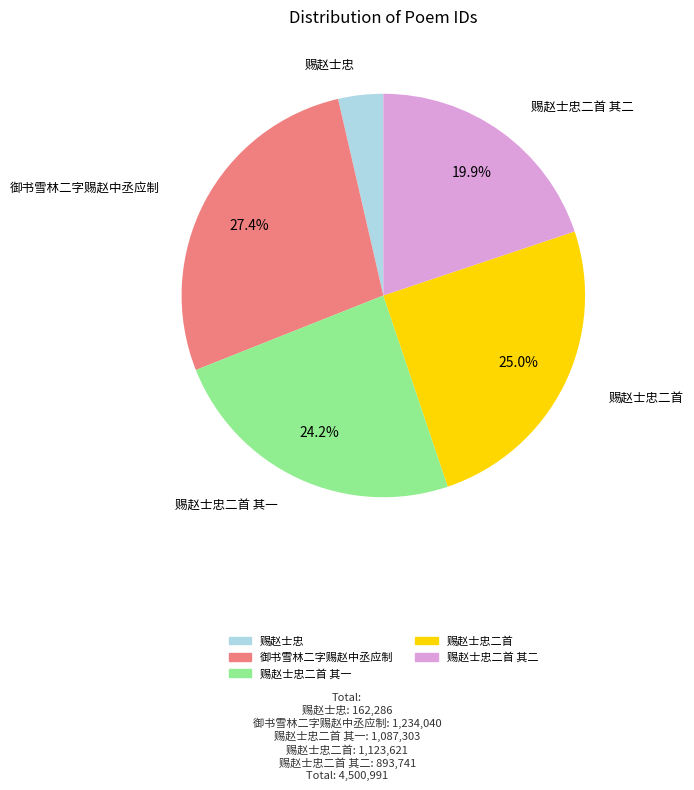

Does any single category account for the majority?

No